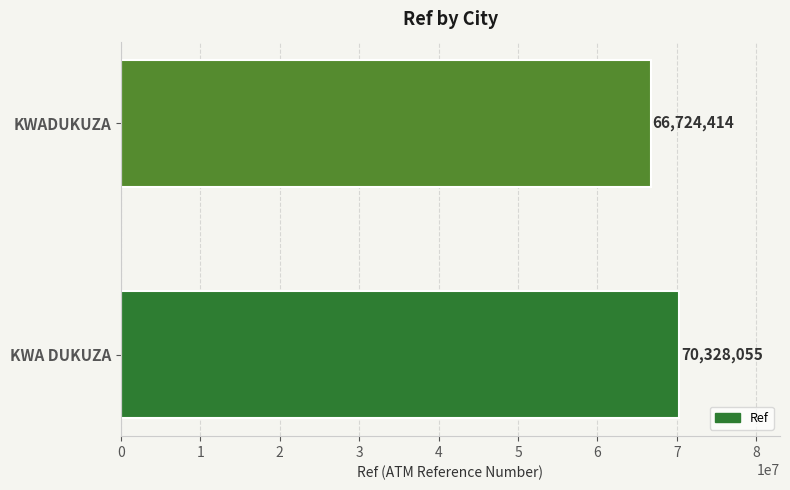

How many data points are less than 70328055?

1